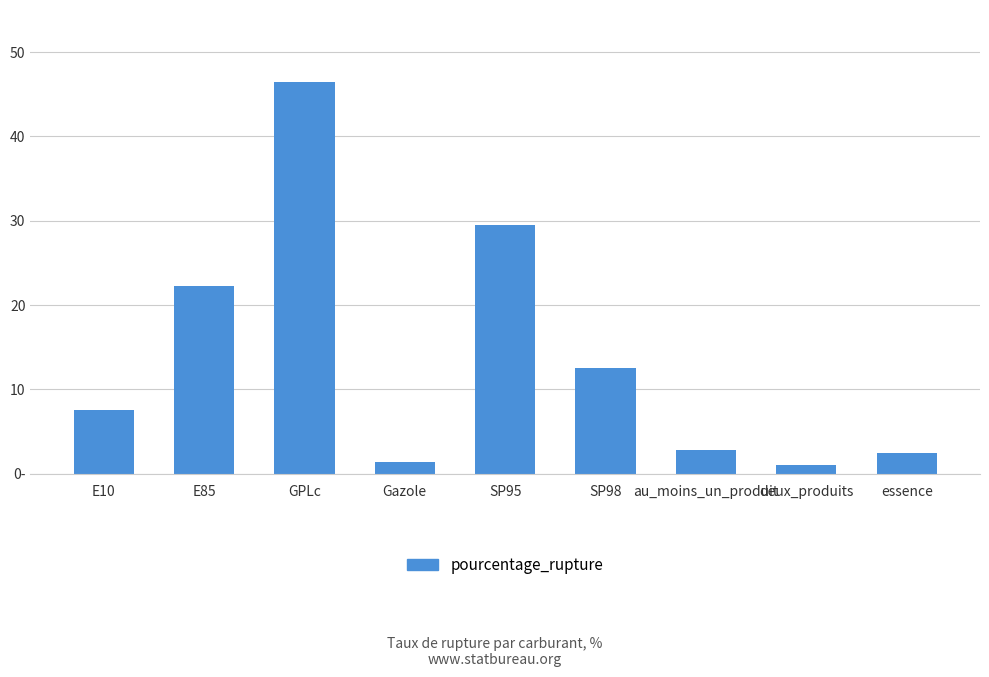

Rank the categories by value from lowest to highest.

deux_produits, Gazole, essence, au_moins_un_produit, E10, SP98, E85, SP95, GPLc